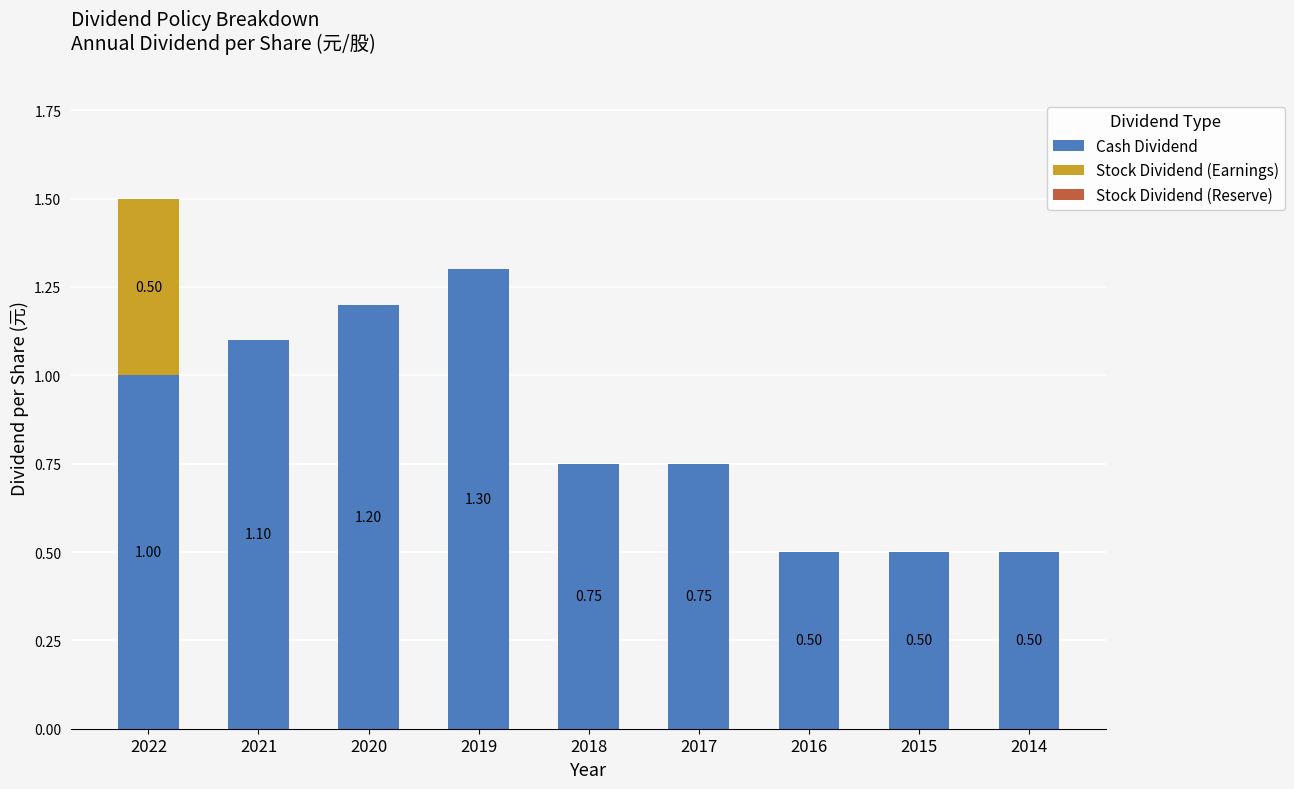

What is the sum of the Cash Dividend values at 2020 and 2019?

2.5